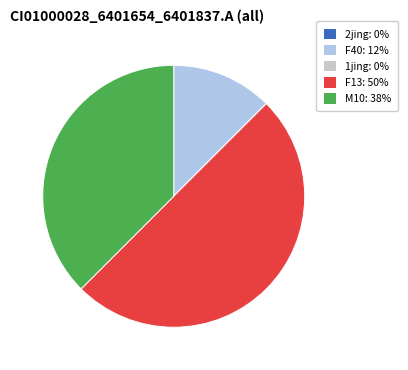

Does F40 account for over 50% of the chart?

No